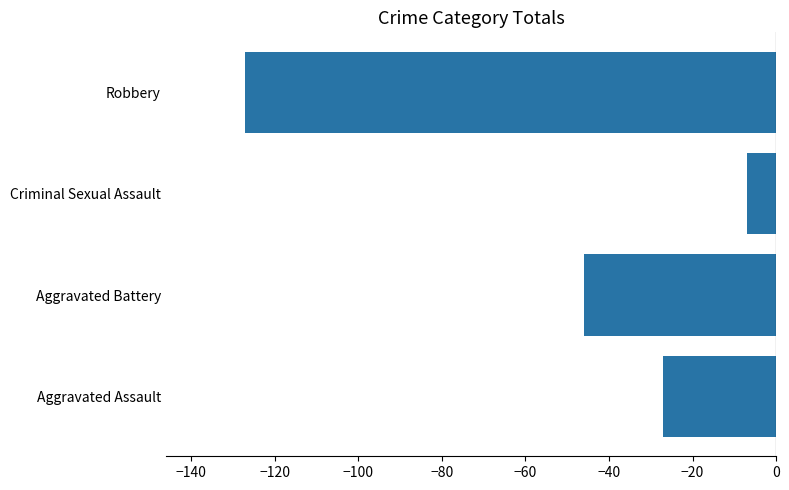

What is the minimum value shown in the chart?

-127